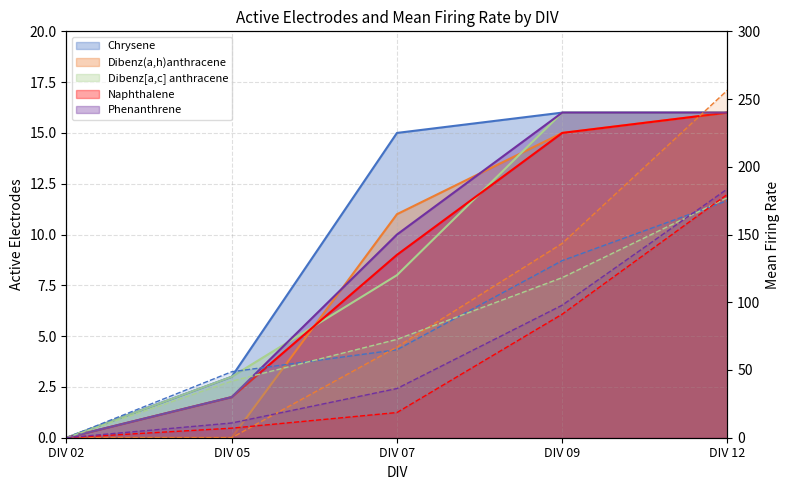

At which category is the sum across all series the highest?

DIV 12